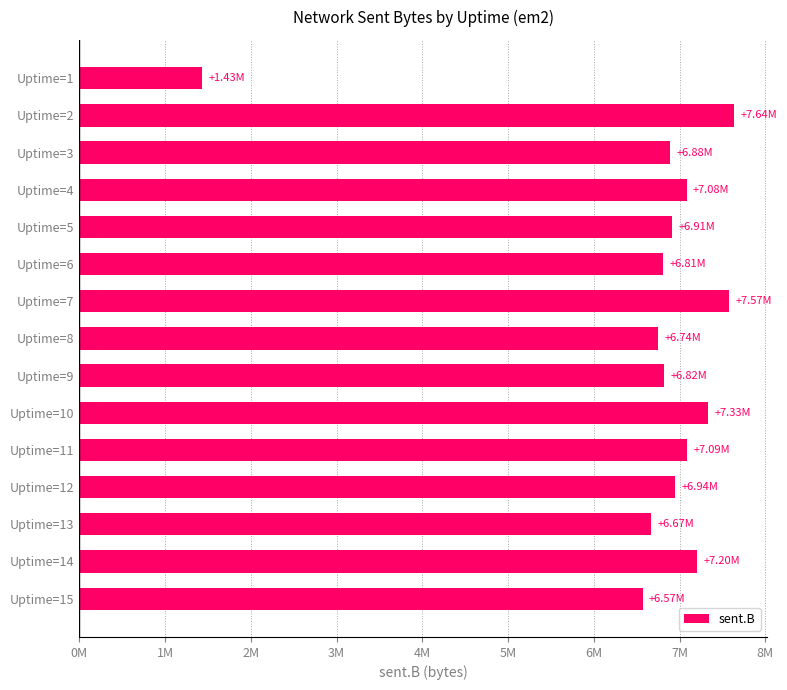

Does the chart contain any negative values?

No